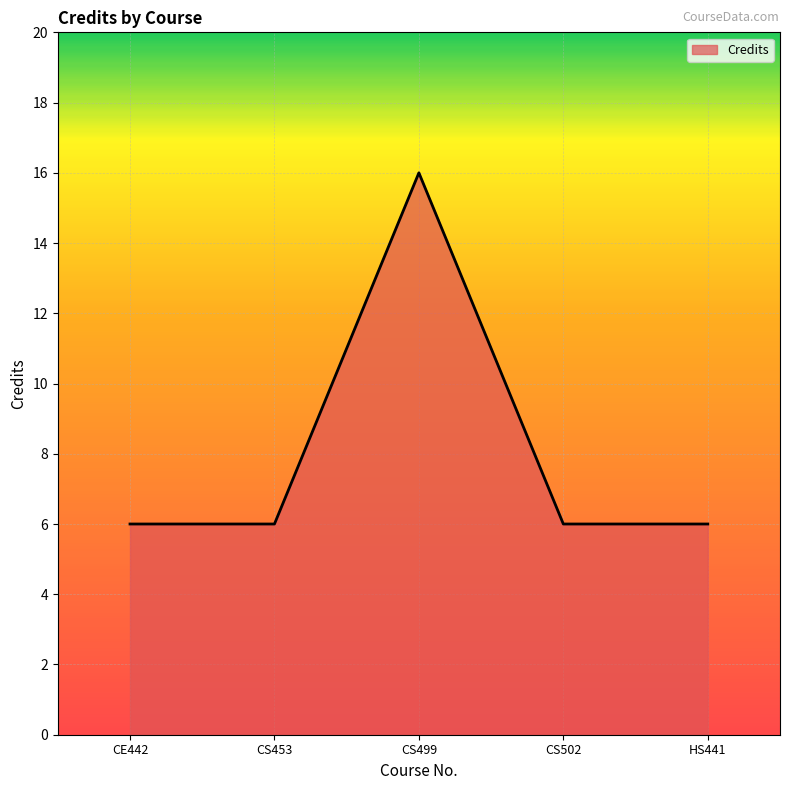

Where is the first local maximum?

CS499